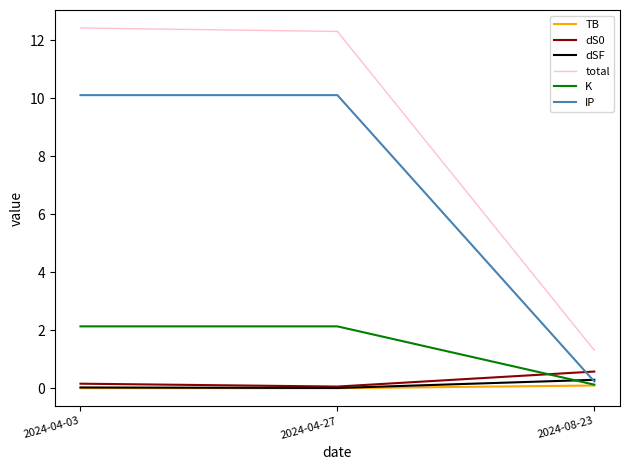

How many lines are shown in the chart?

6